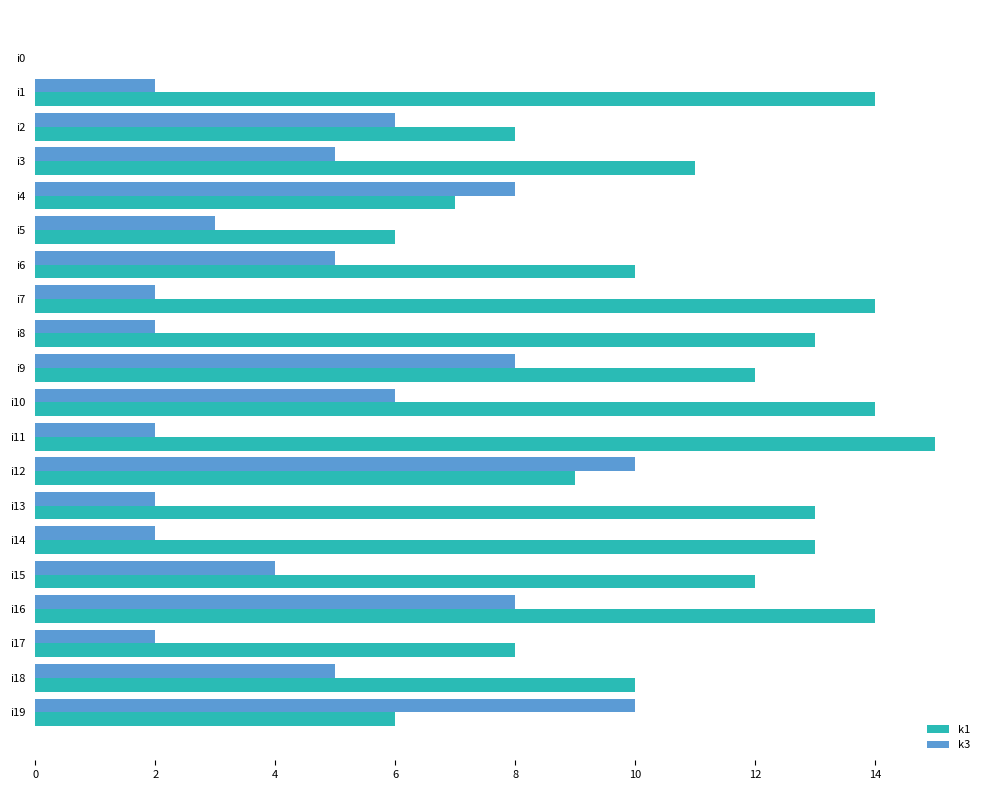

Between i1 and i9, which series saw the biggest shift?

k3